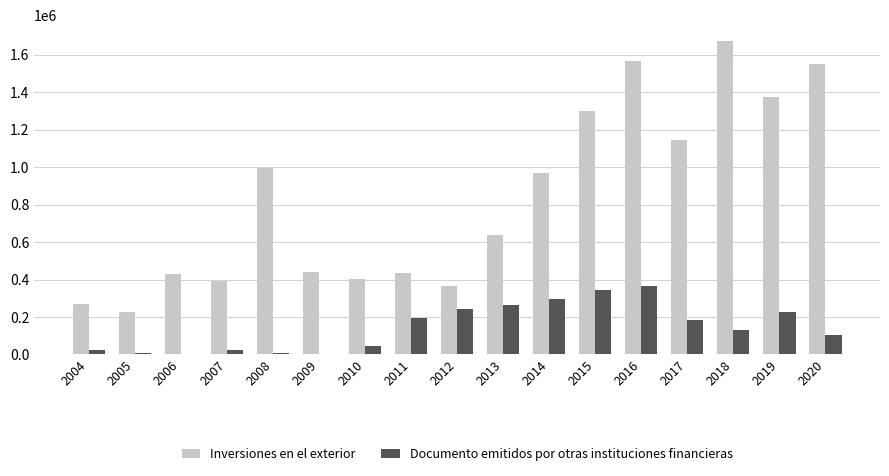

How many data points does each series have?

17